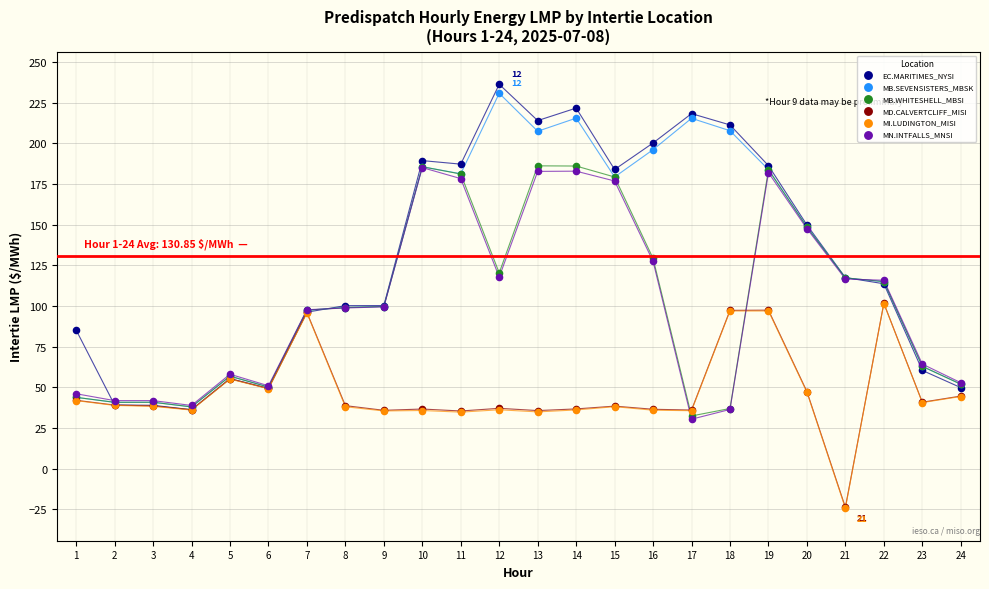

What are all the series names shown in the legend?

EC.MARITIMES_NYSI, MB.SEVENSISTERS_MBSK, MB.WHITESHELL_MBSI, MD.CALVERTCLIFF_MISI, MI.LUDINGTON_MISI, MN.INTFALLS_MNSI